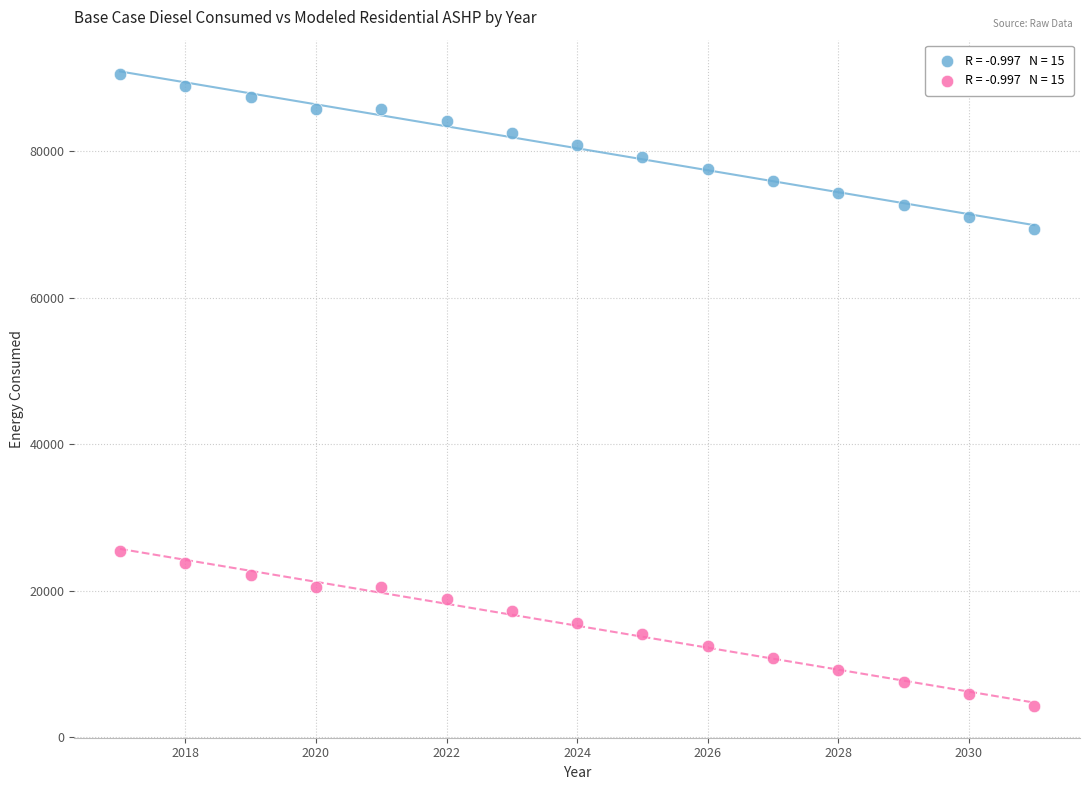

Across all data points, what is the range of Y values (max minus min)?

86307.2